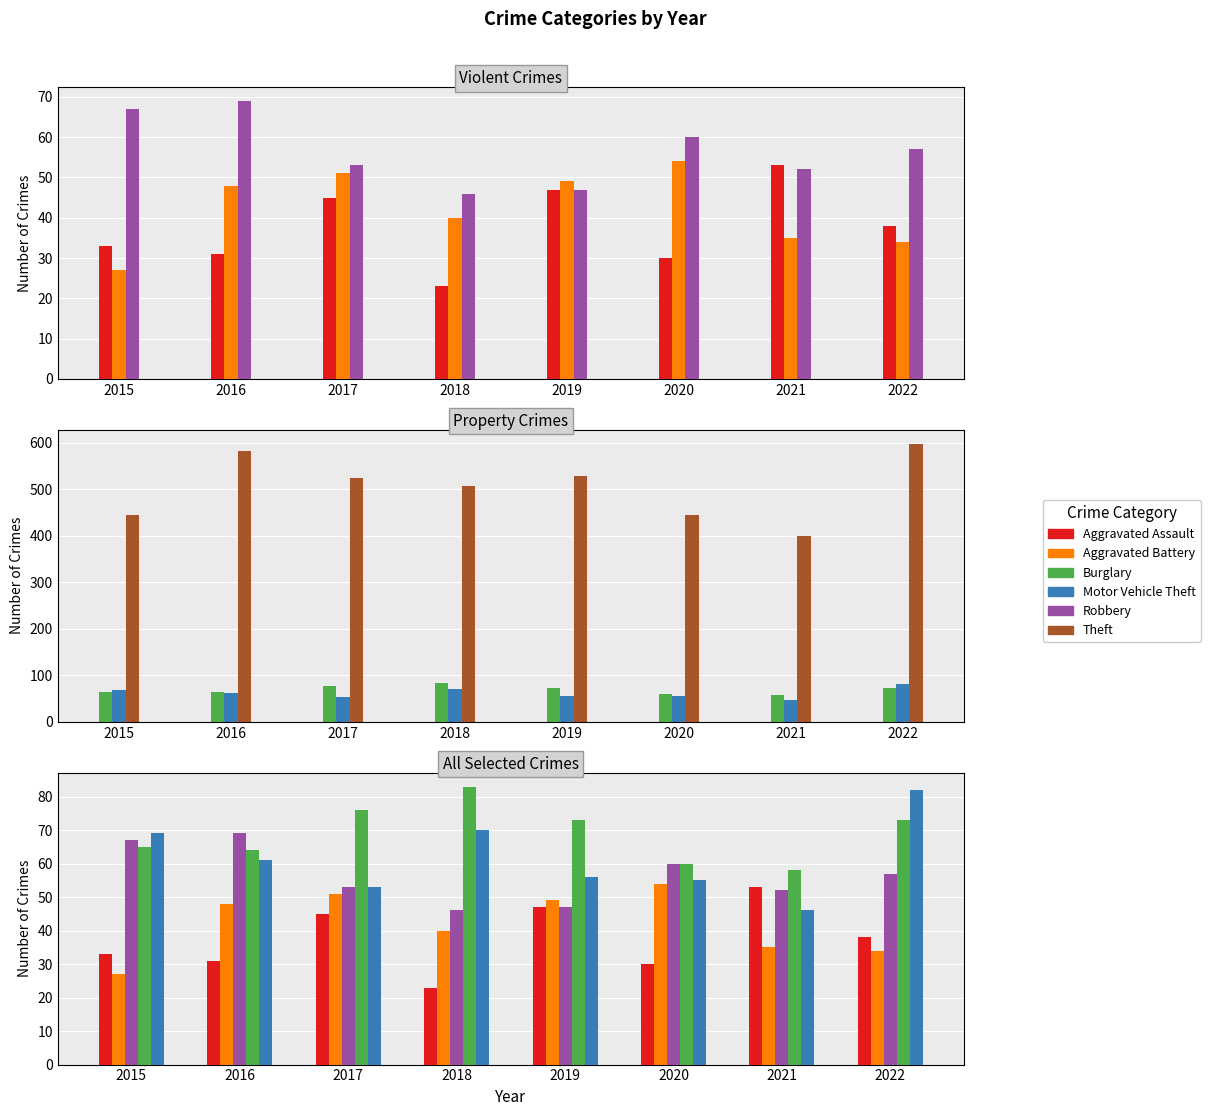

The Motor Vehicle Theft series shows 93 at 2017. True or false?

False